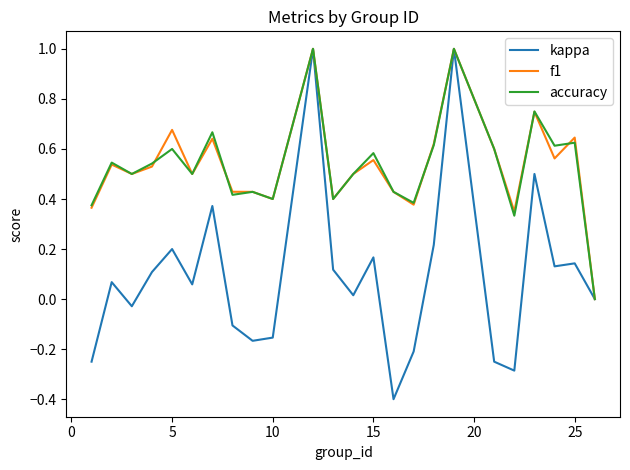

Which series has the largest range (max minus min)?

kappa